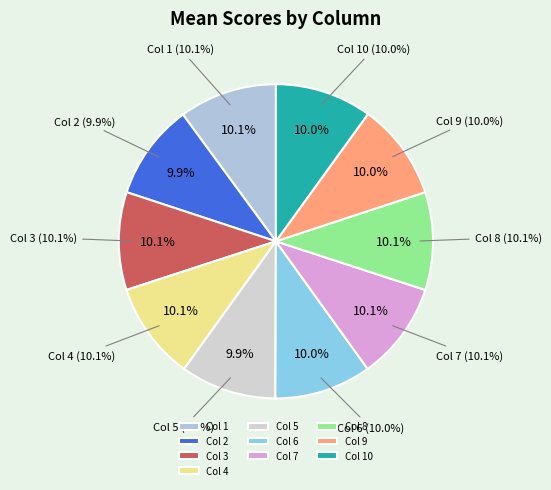

Rank the categories by value from highest to lowest.

Col 1, Col 3, Col 4, Col 7, Col 8, Col 6, Col 9, Col 10, Col 2, Col 5